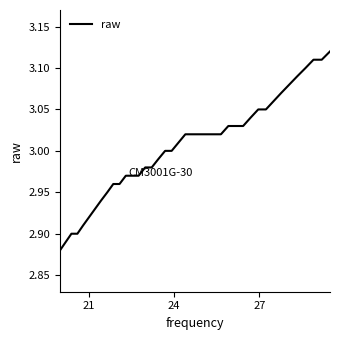

Reading left to right, list all the values displayed in this chart.

2.9	2.9	2.9	2.9	2.9	2.9	2.9	2.9	3.0	3.0	3.0	3.0	3.0	3.0	3.0	3.0	3.0	3.0	3.0	3.0	3.0	3.0	3.0	3.0	3.0	3.0	3.0	3.0	3.0	3.0	3.0	3.0	3.1	3.1	3.1	3.1	3.1	3.1	3.1	3.1